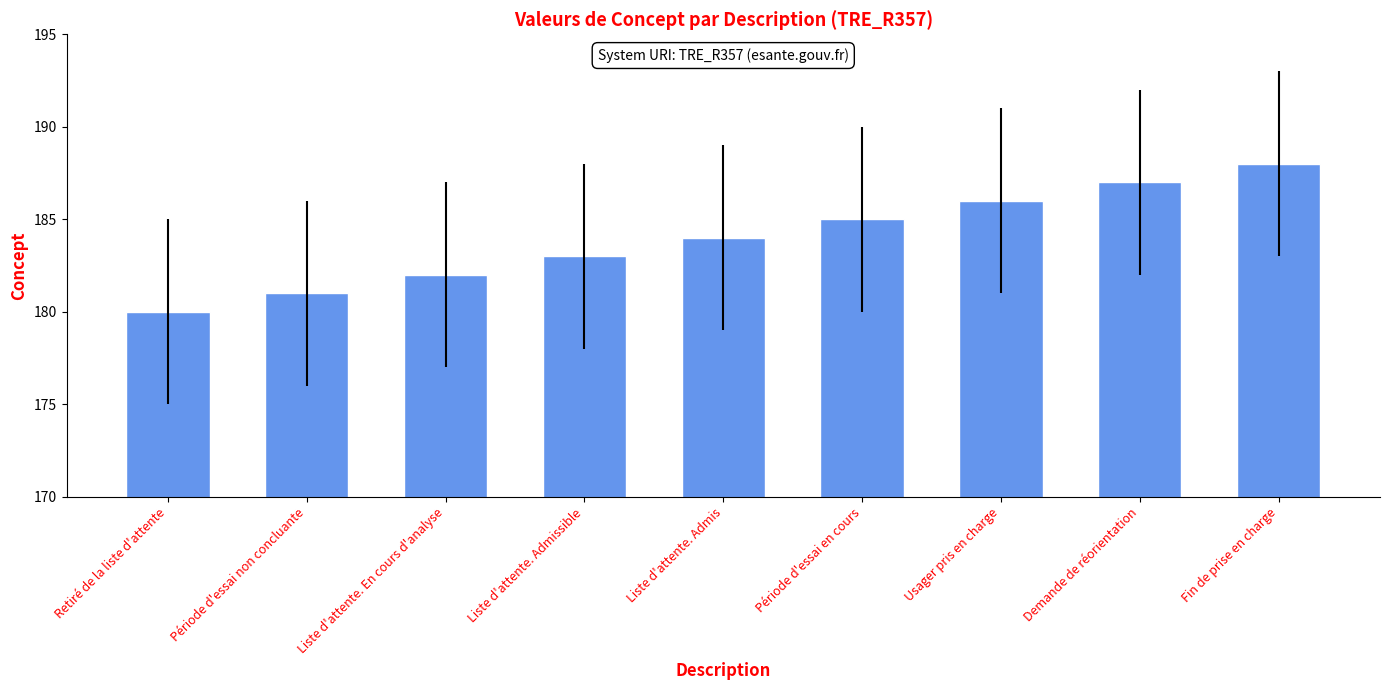

The chart shows a value of 180 at Retiré de la liste d'attente. True or false?

True